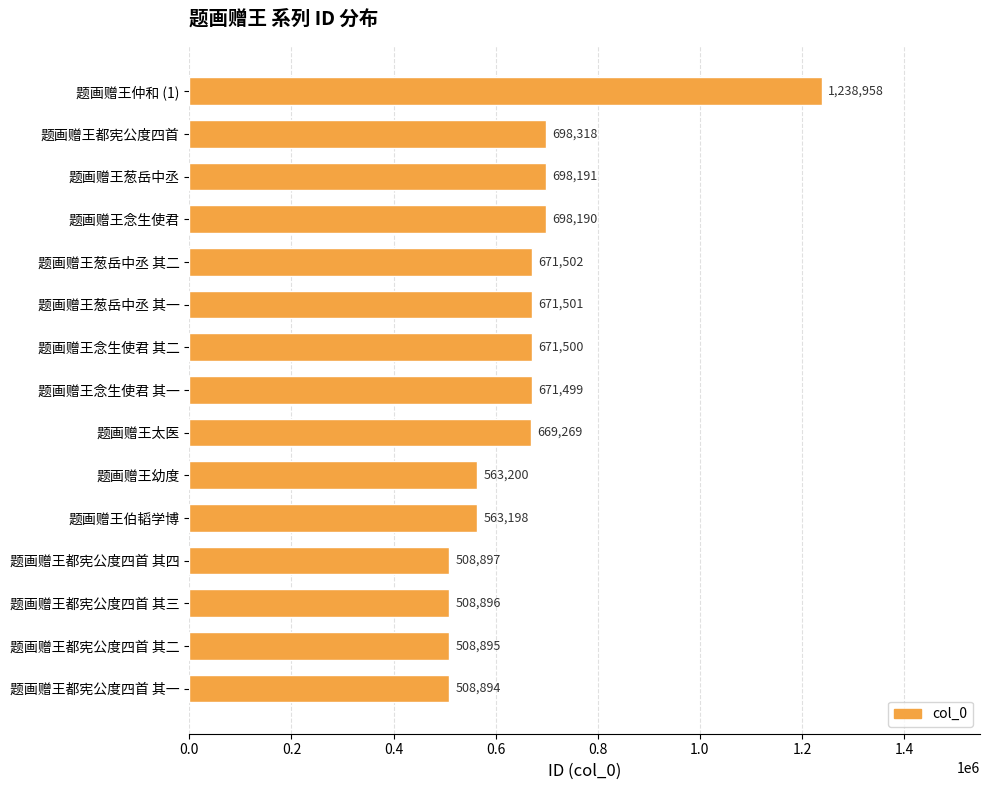

What is the smallest value displayed?

508894